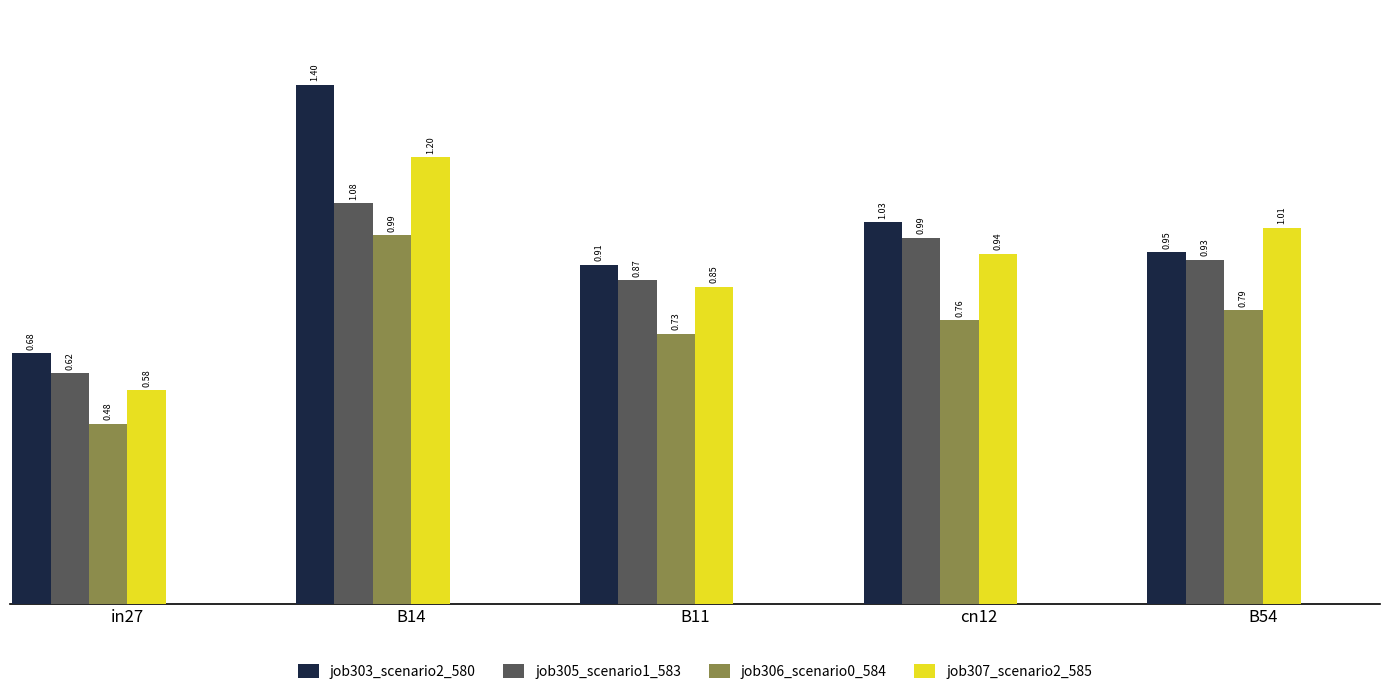

Is the value of job303_scenario2_580 at in27 greater than the value of job306_scenario0_584 at in27?

Yes